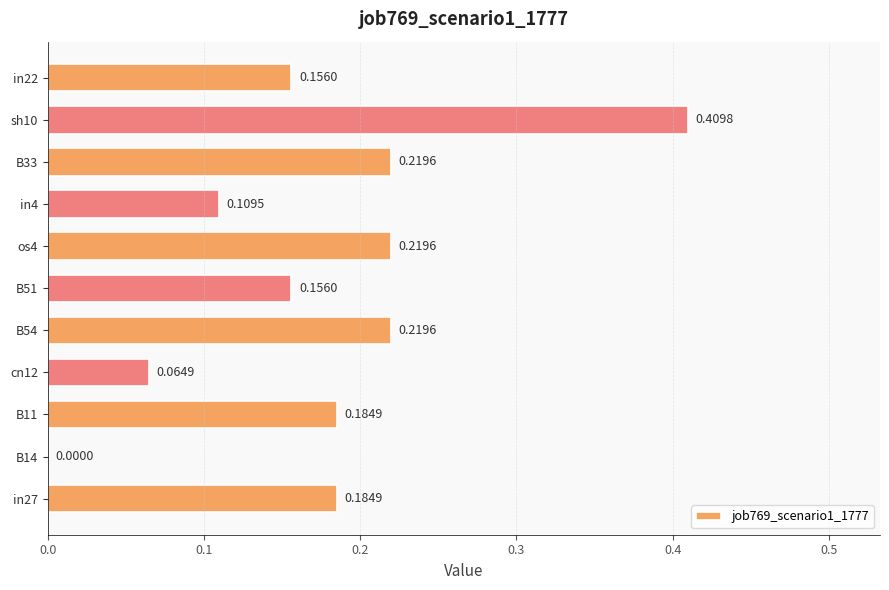

What is the sum of all values?

1.9